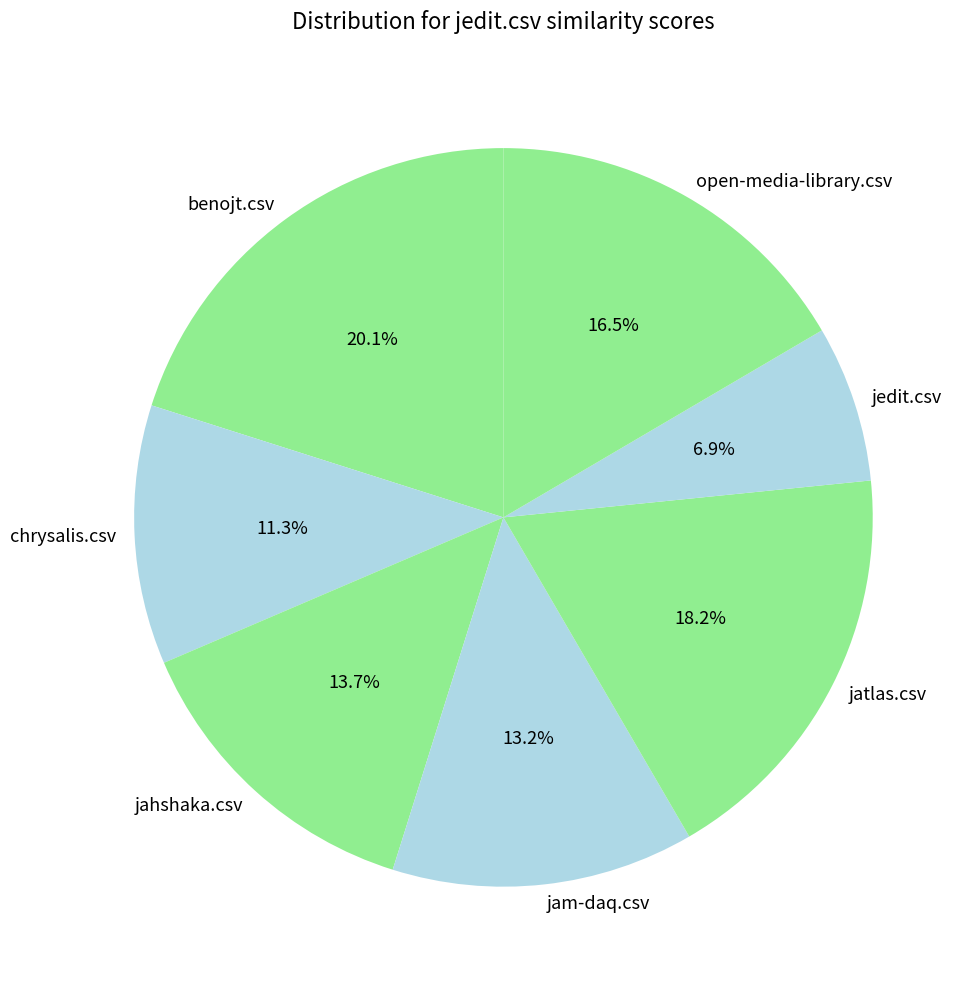

Is jam-daq.csv the majority of the pie?

No